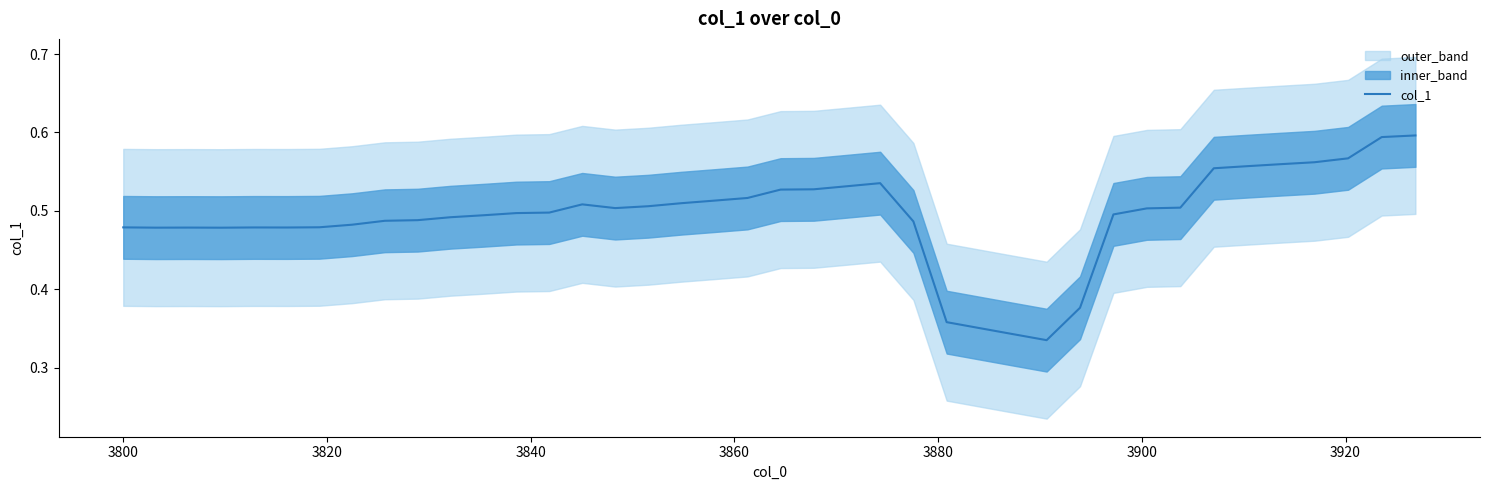

What is the minimum value shown in the chart?

0.3